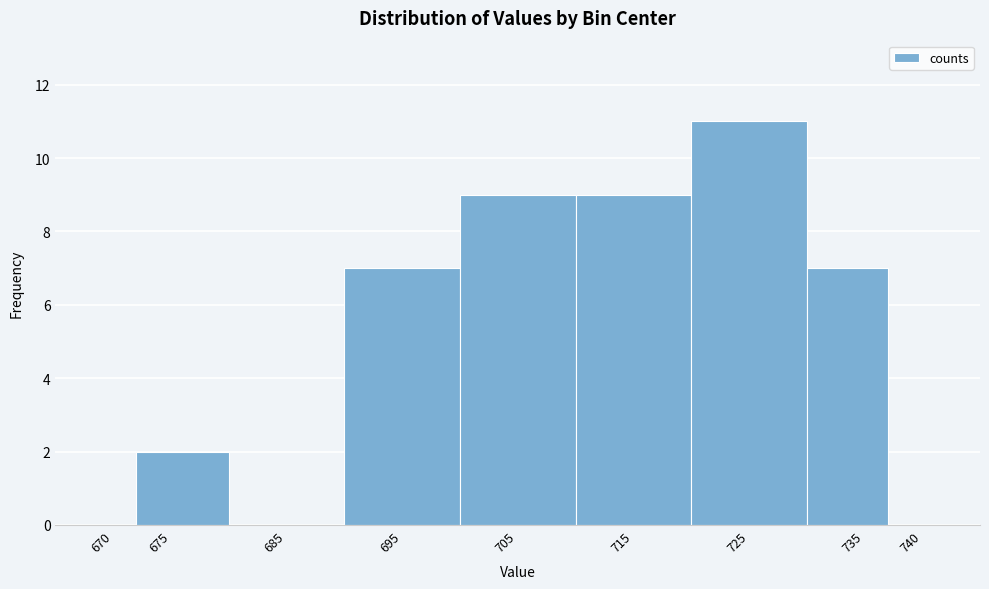

Reading left to right, list every bar in this chart as the range it spans on the x-axis followed by its height. The values are not printed on the chart, so give them approximately, as read against the axis.

668 to 672: 0
672 to 680: 2
680 to 690: 0
690 to 700: 7
700 to 710: 9
710 to 720: 9
720 to 730: 11
730 to 737: 7
737 to 743: 0